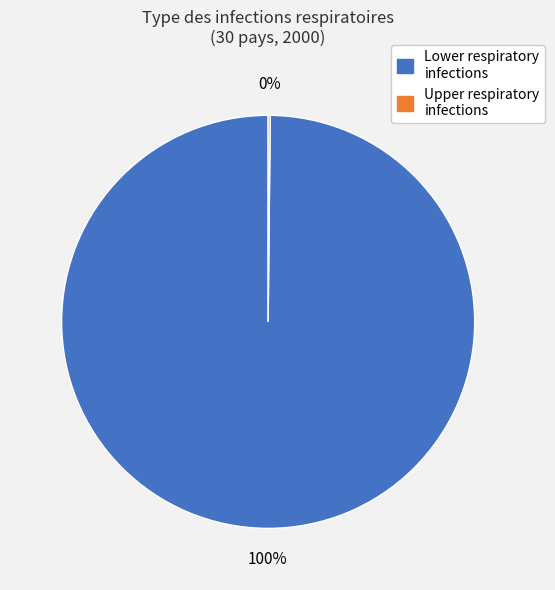

Does any single category account for the majority?

Yes